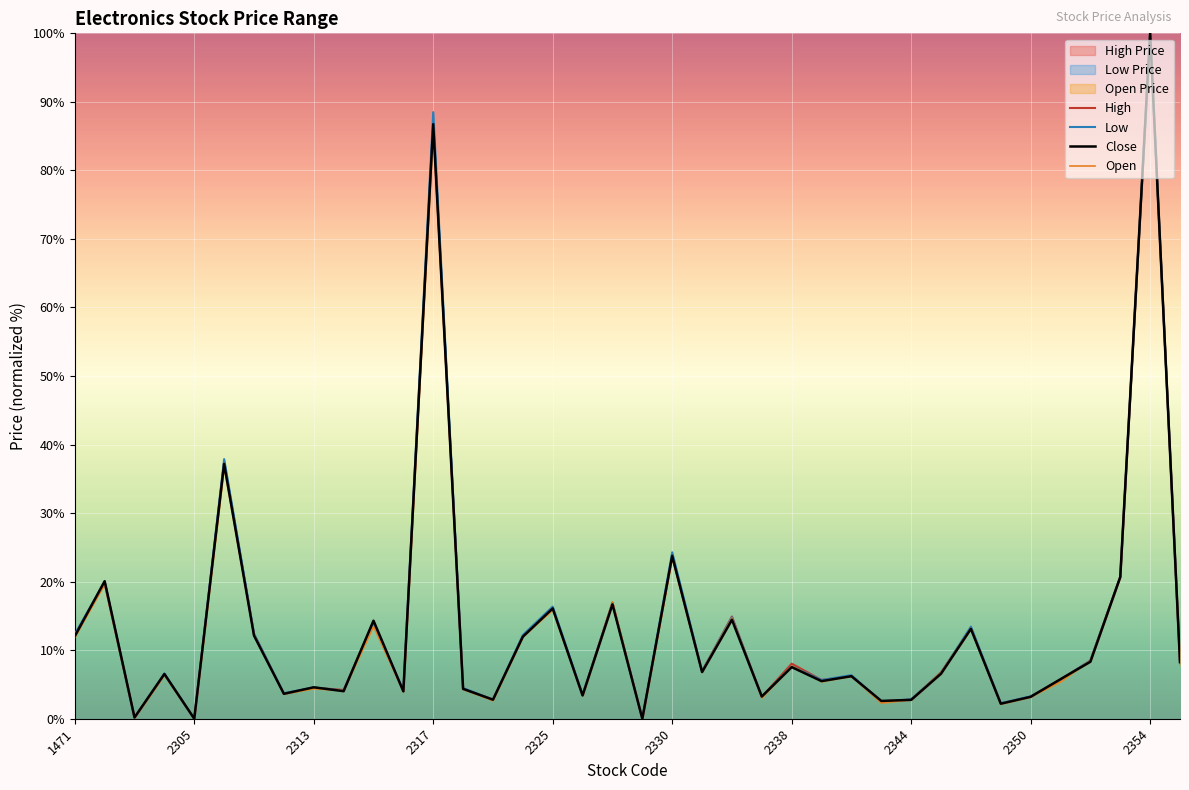

True or false: High Price has a value of 3.2 at 2350.

True